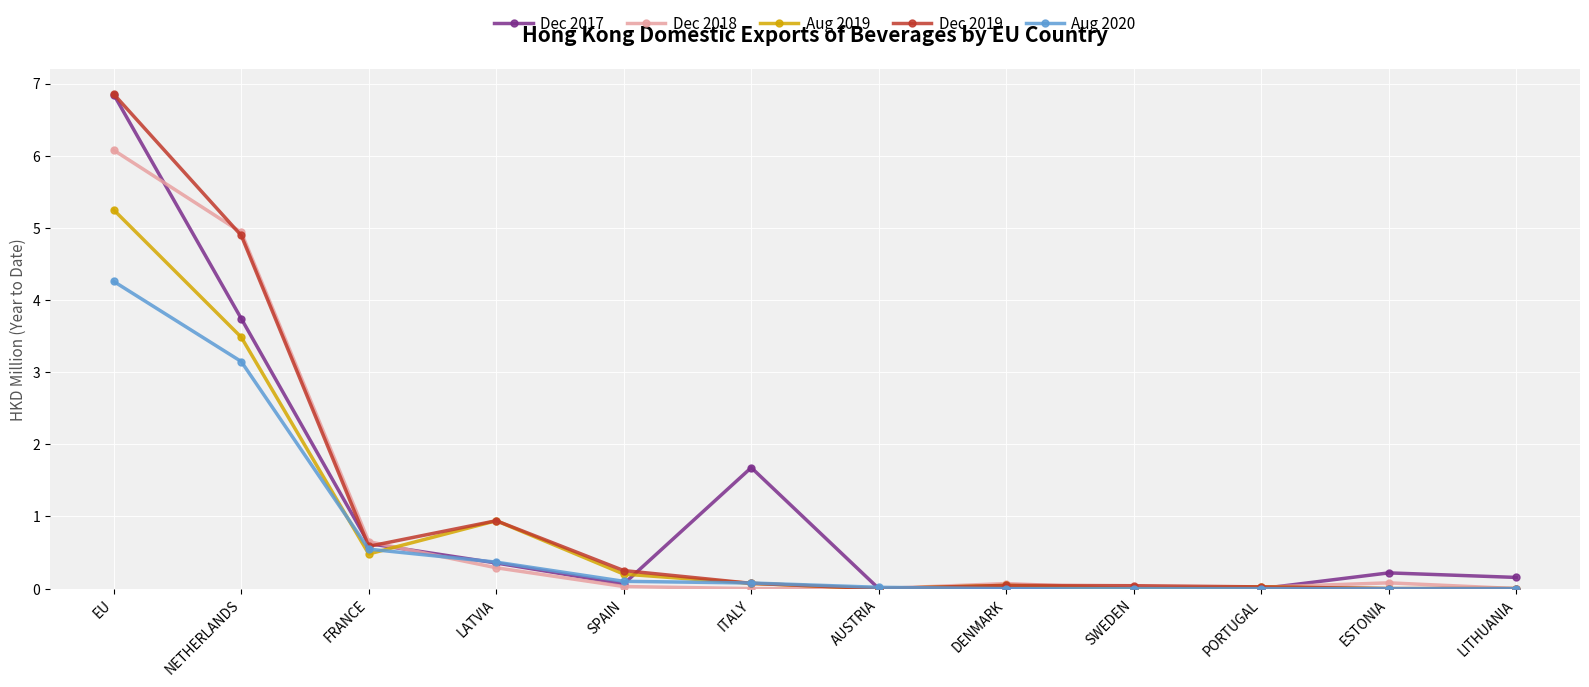

What is the maximum value for Dec 2017?

6.8